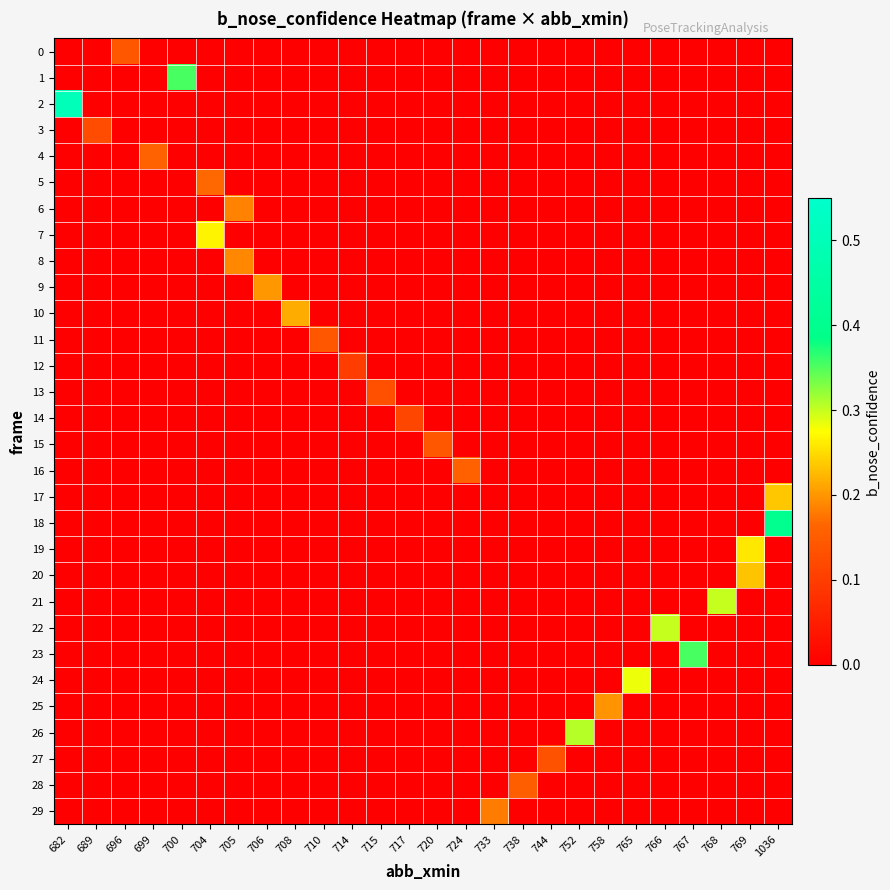

Which series has the largest total across all categories?

row_2